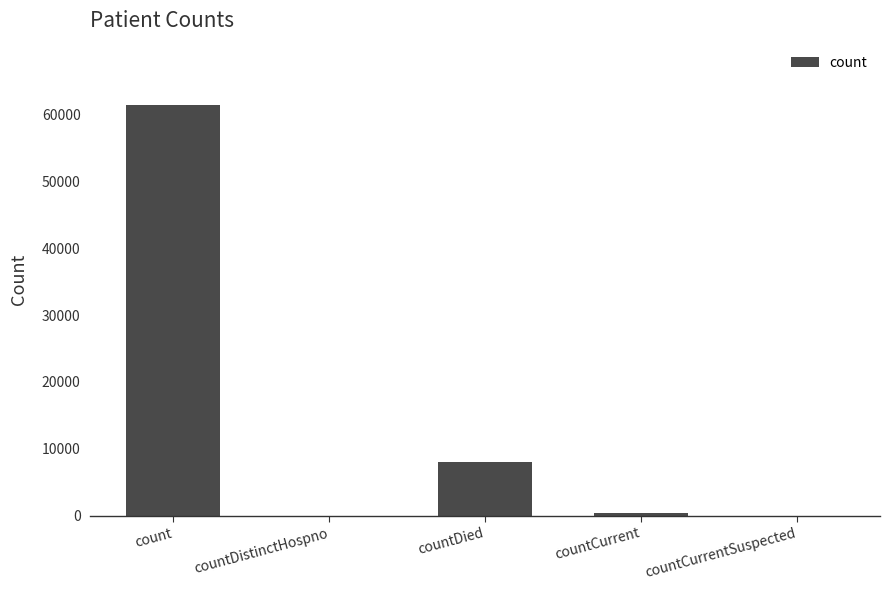

The value at countDistinctHospno is -27853. True or false?

False